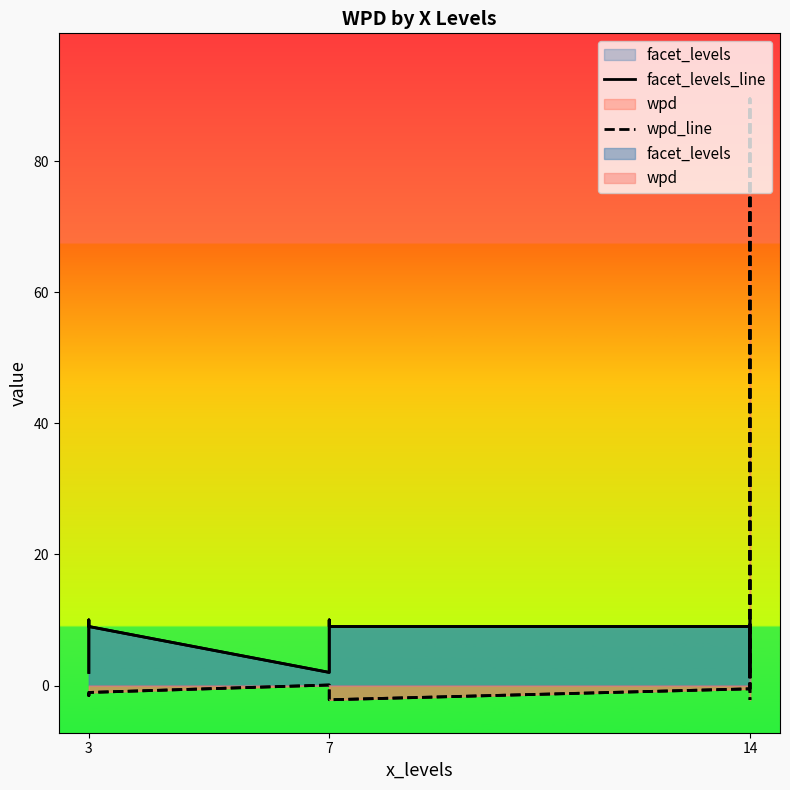

True or false: wpd_line and facet_levels_line intersect in this chart.

True